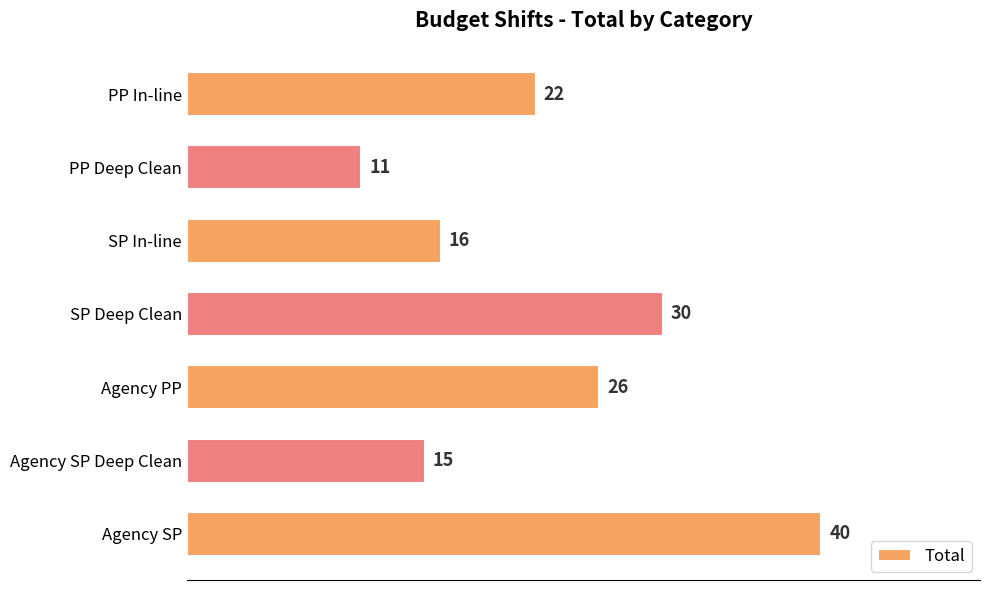

Approximately how many times larger is the value at PP Deep Clean compared to PP In-line?

0.5